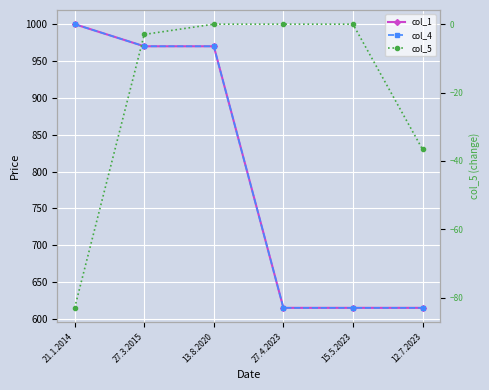

True or false: col_4 and col_1 intersect in this chart.

False